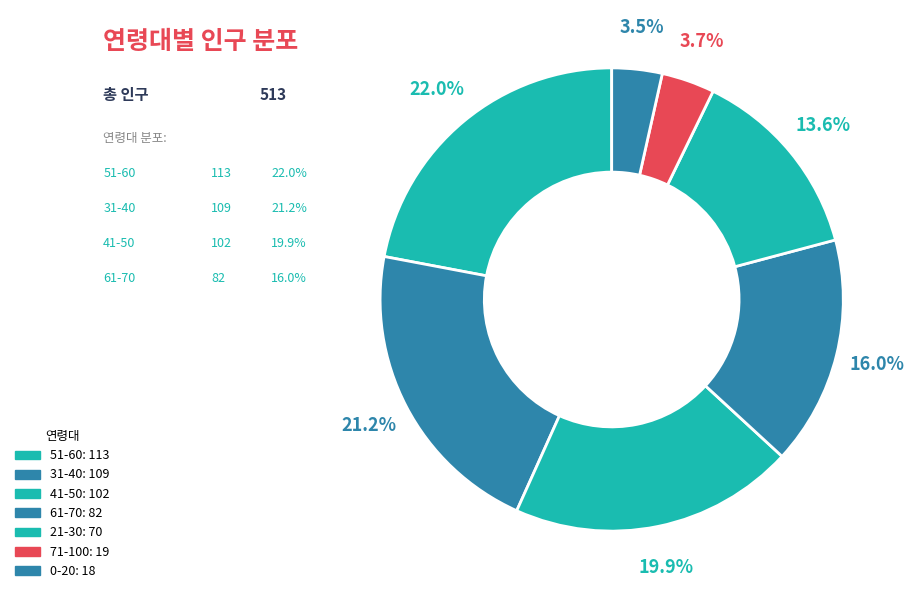

Does 41-50 account for over 50% of the chart?

No